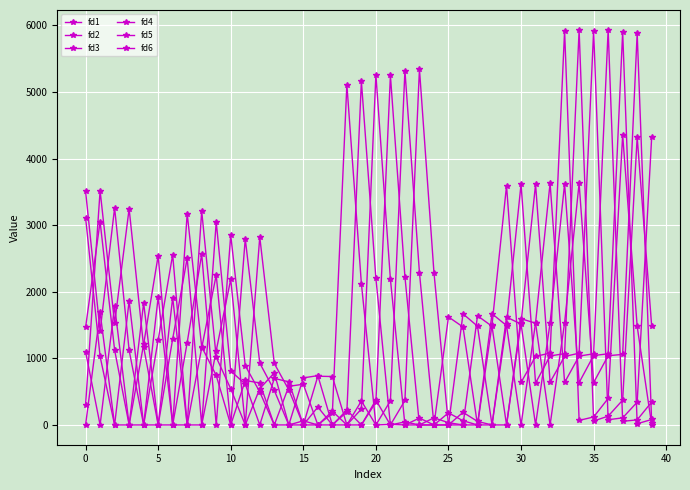

Does the chart have visible grid lines?

Yes